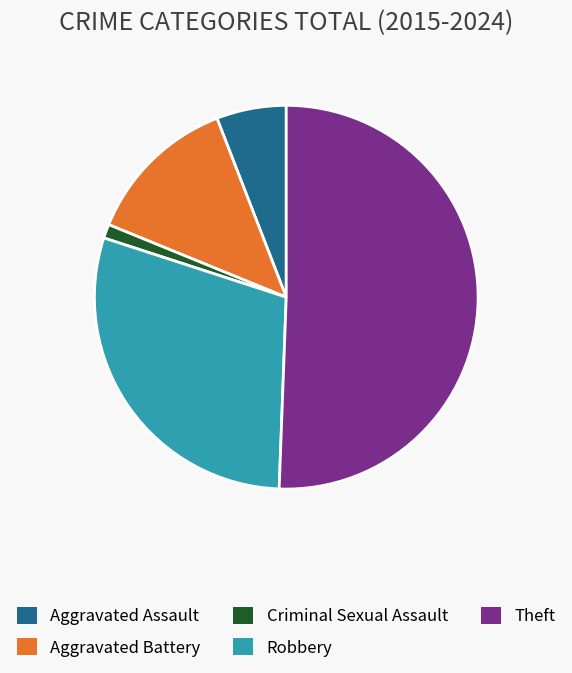

Which slice represents more than half of the pie?

Theft